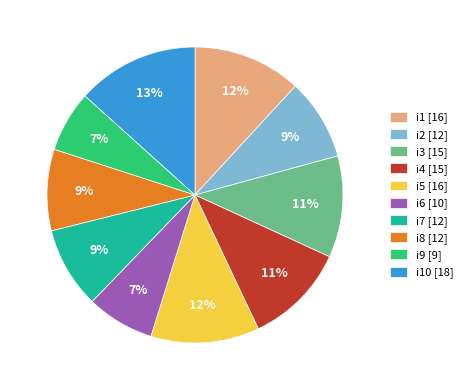

What percentage is the i9 [9] slice, to the nearest percent?

7%